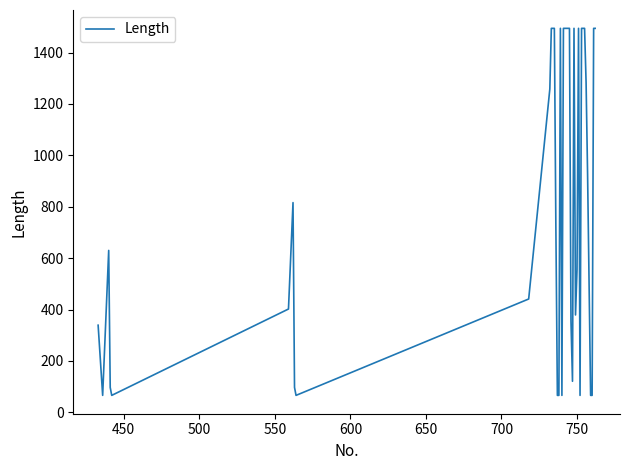

What is the sum of all values?

32915